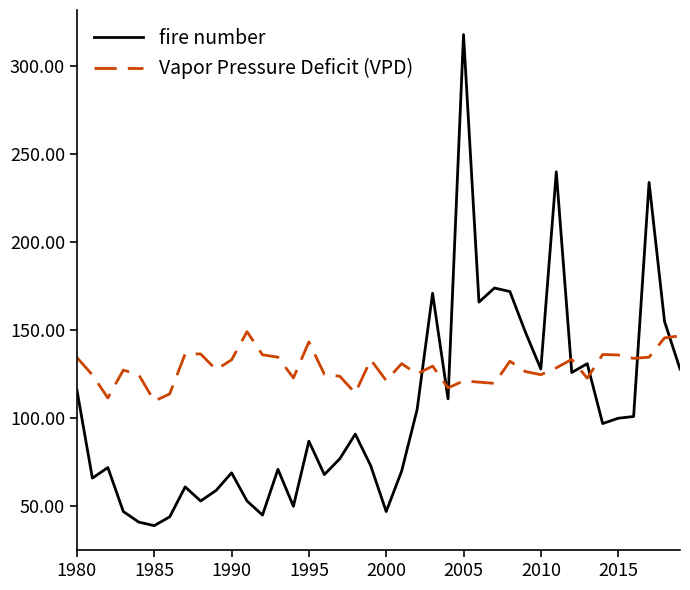

In Vapor Pressure Deficit (VPD), how many points are lower than both neighbors (excluding endpoints)?

12